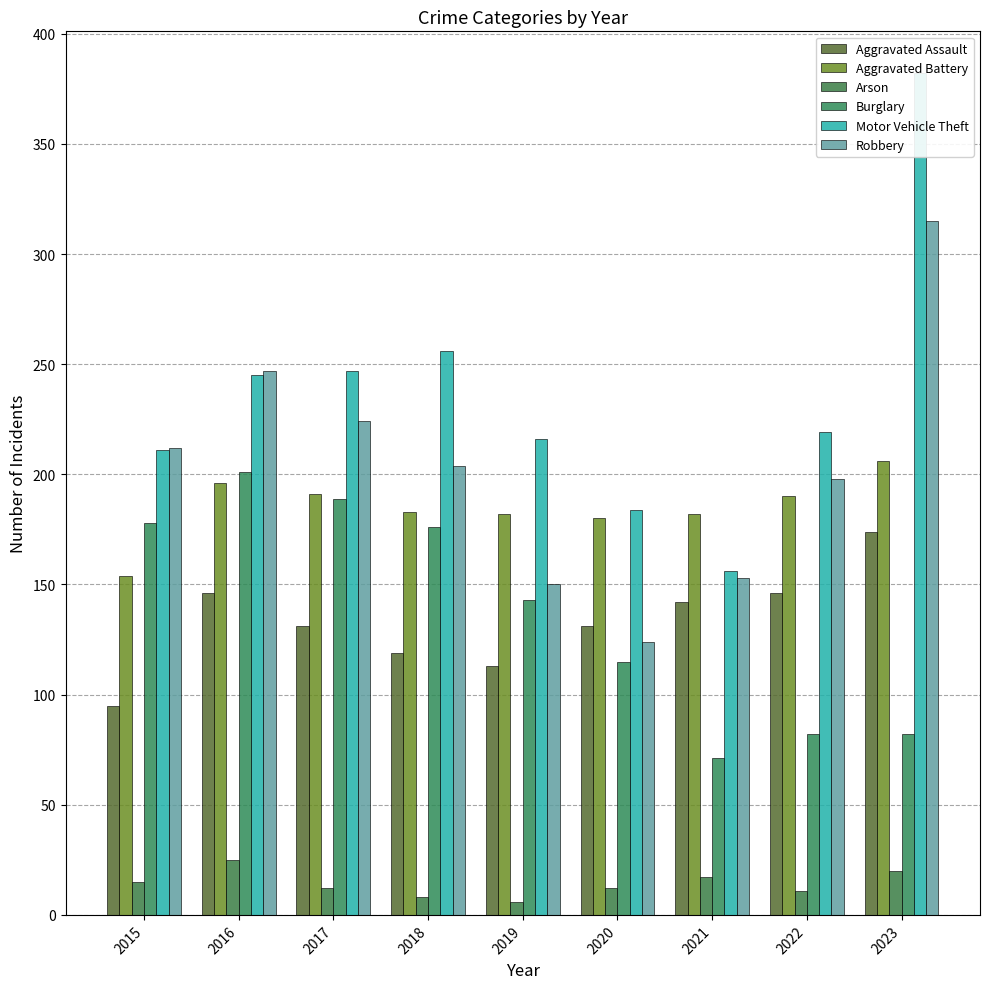

What is the difference between the Burglary values at 2022 and 2020?

33